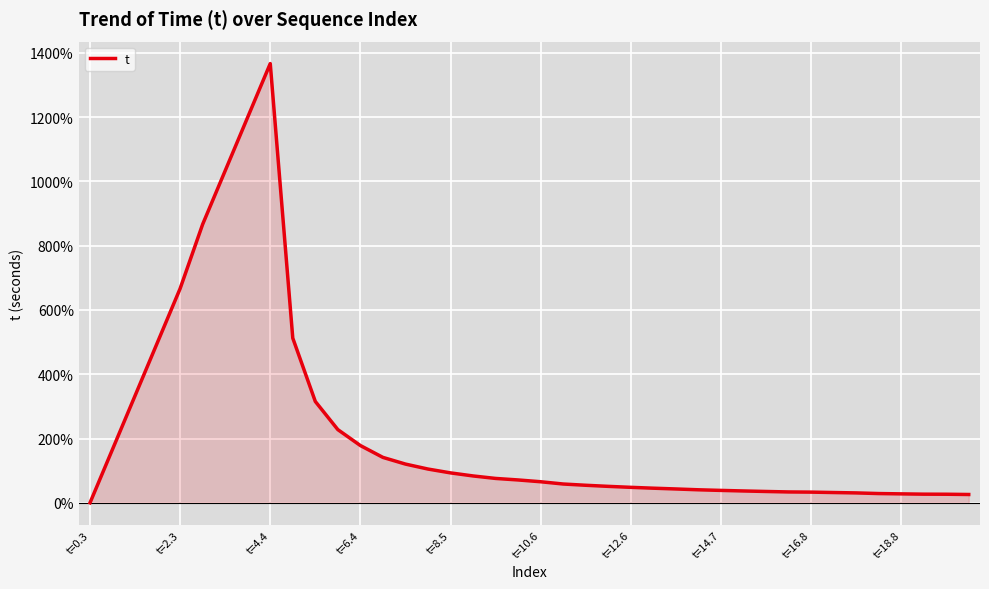

Count the number of categories in the chart.

40